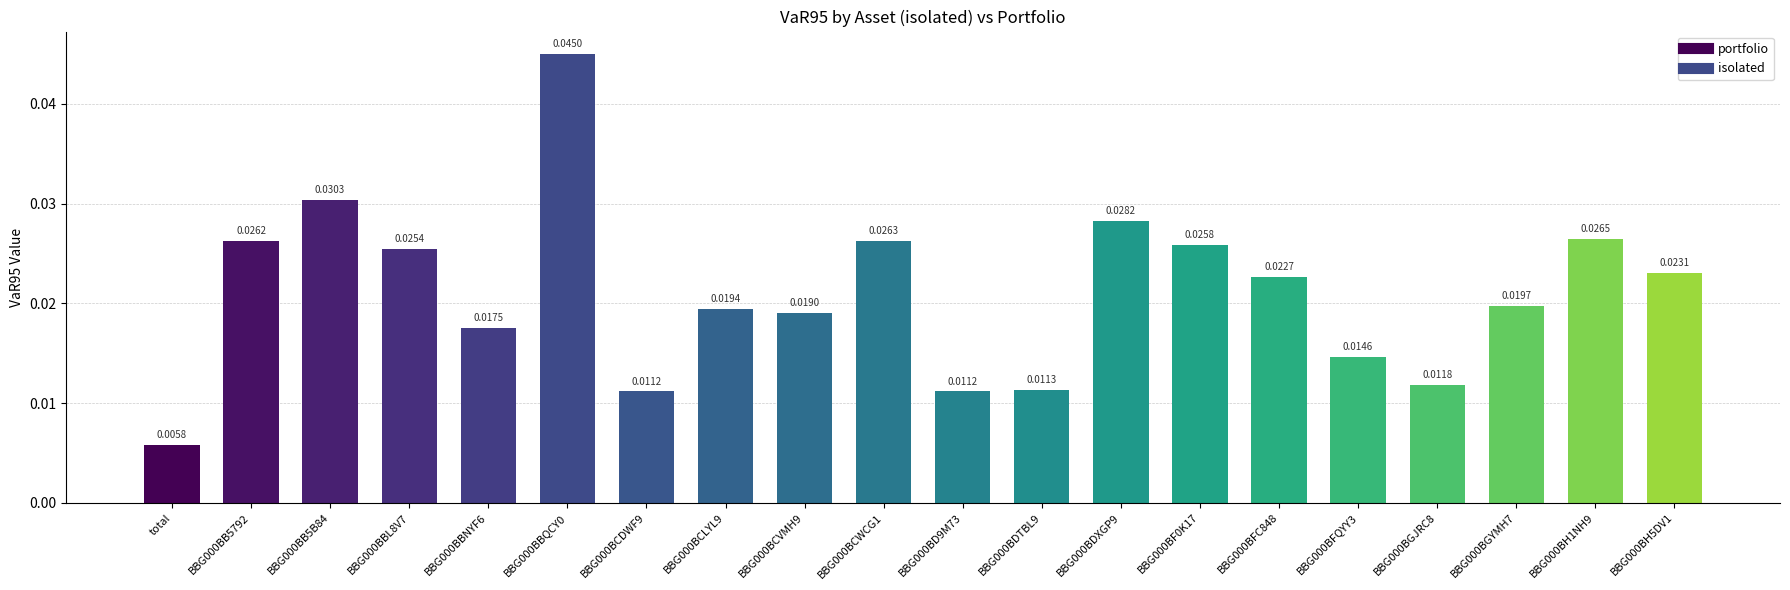

Is it true that the value at BBG000BCDWF9 is 0.0?

True